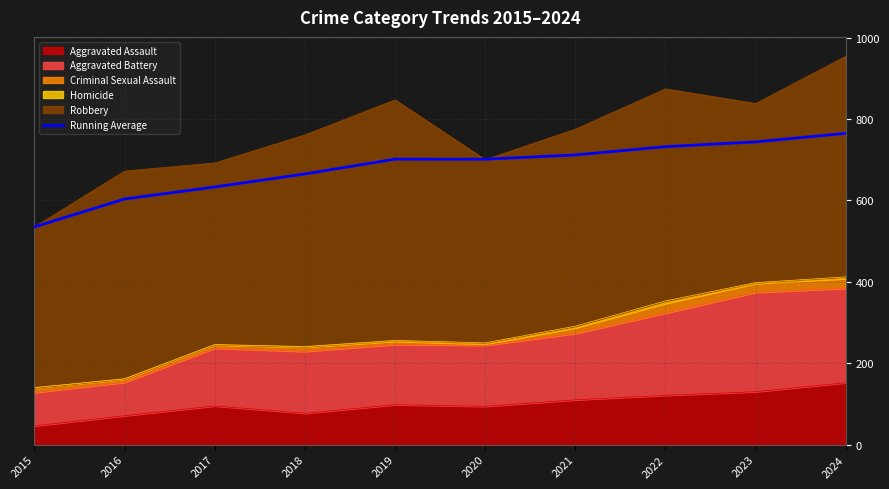

What is the difference between the maximum and minimum values?

229.8